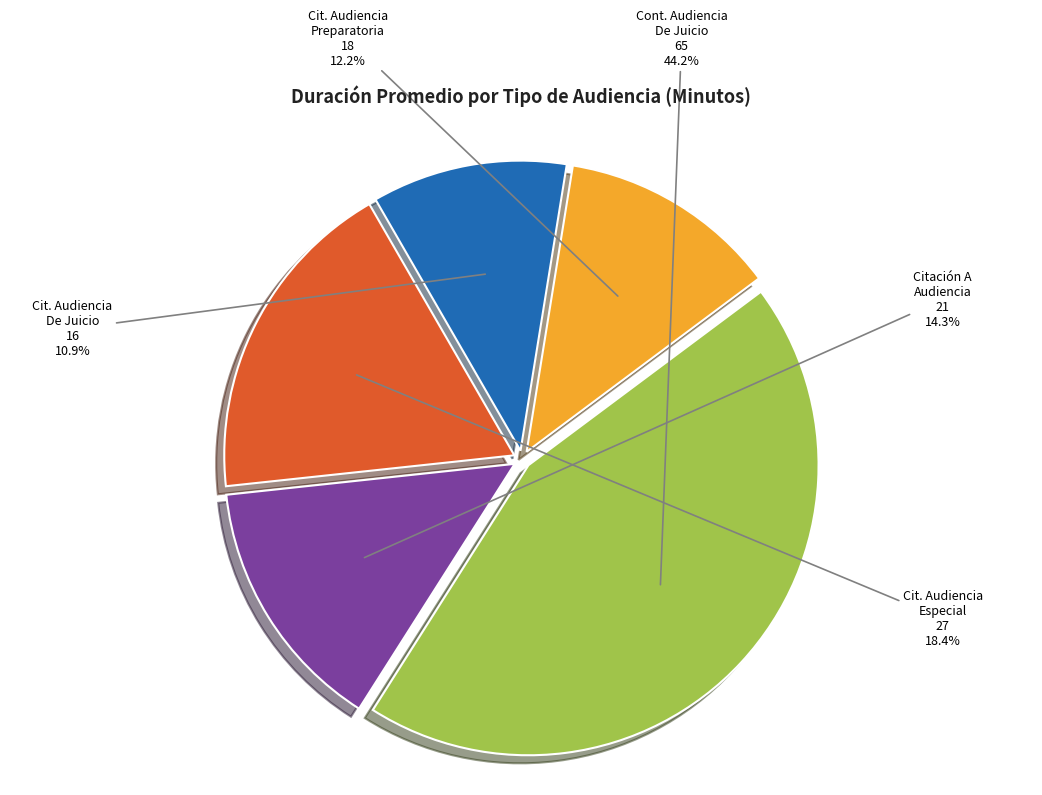

Does any single category account for the majority?

No